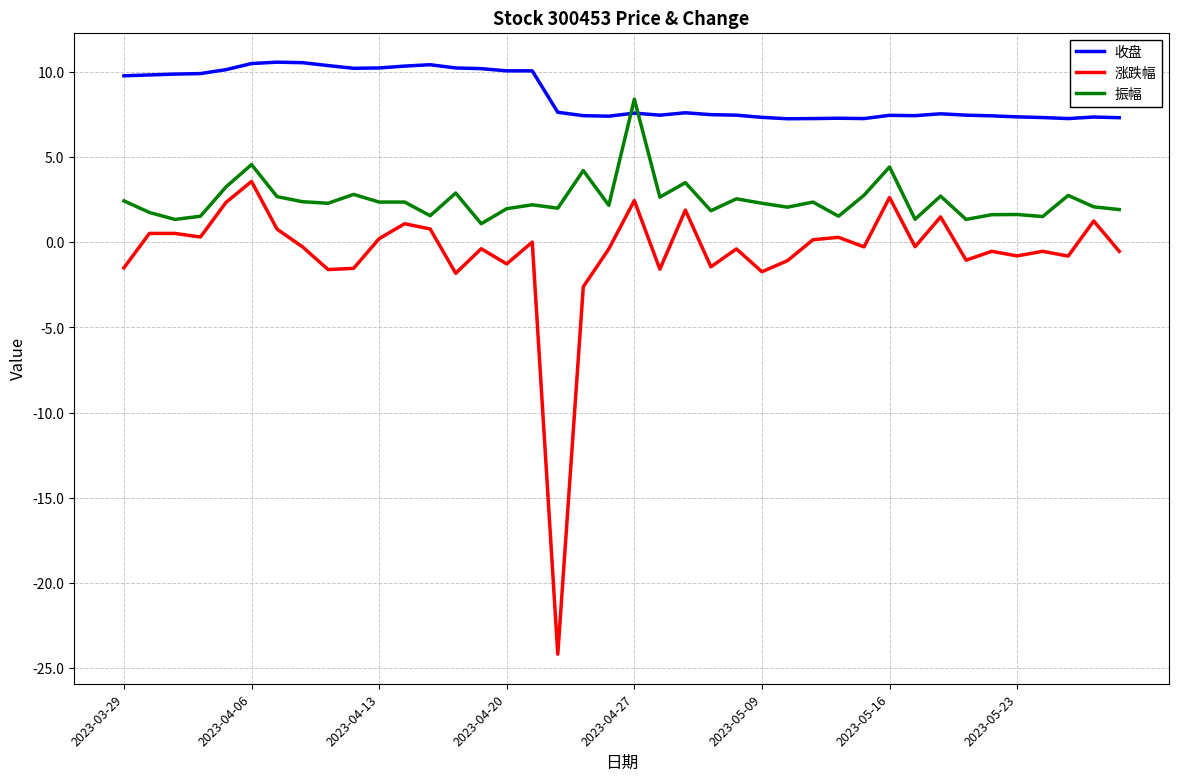

Which series has the largest range (max minus min)?

涨跌幅